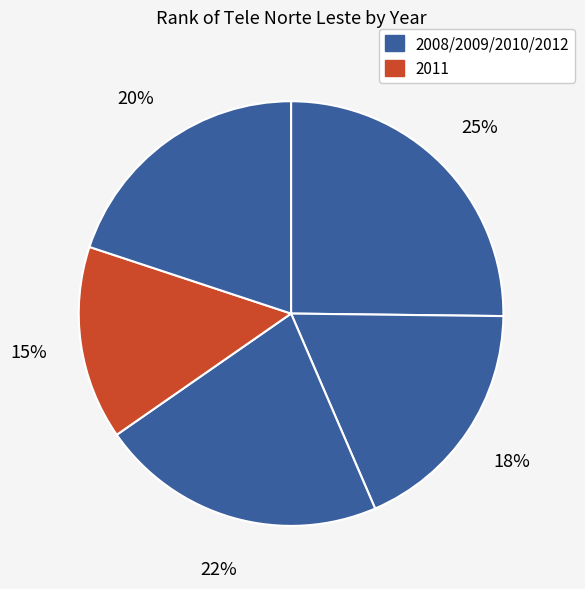

To the nearest percent, what is the average slice percentage?

20%